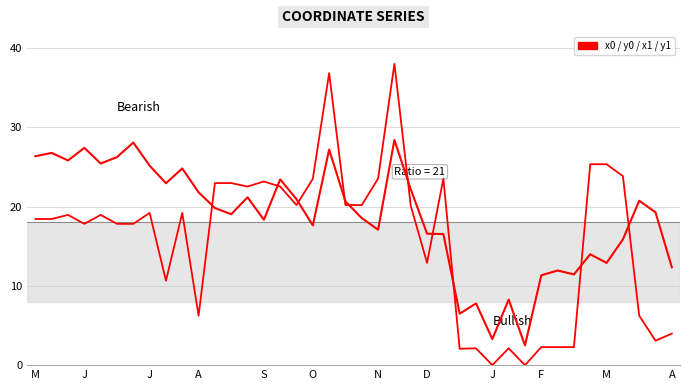

How many lines are shown in the chart?

5